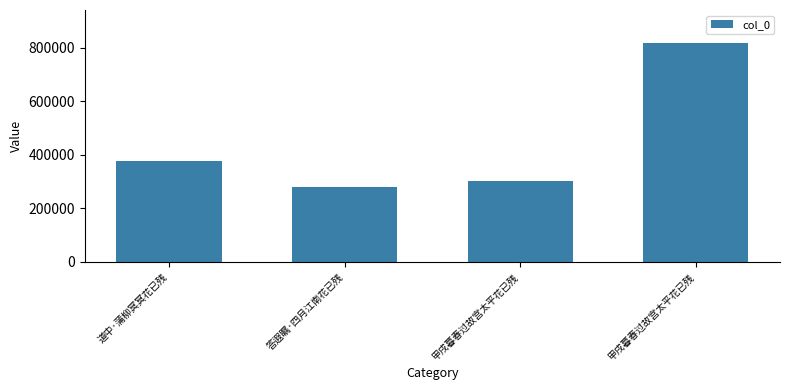

The chart shows a value of 818032 at 甲戌暮春过故宫太平花已残. True or false?

True